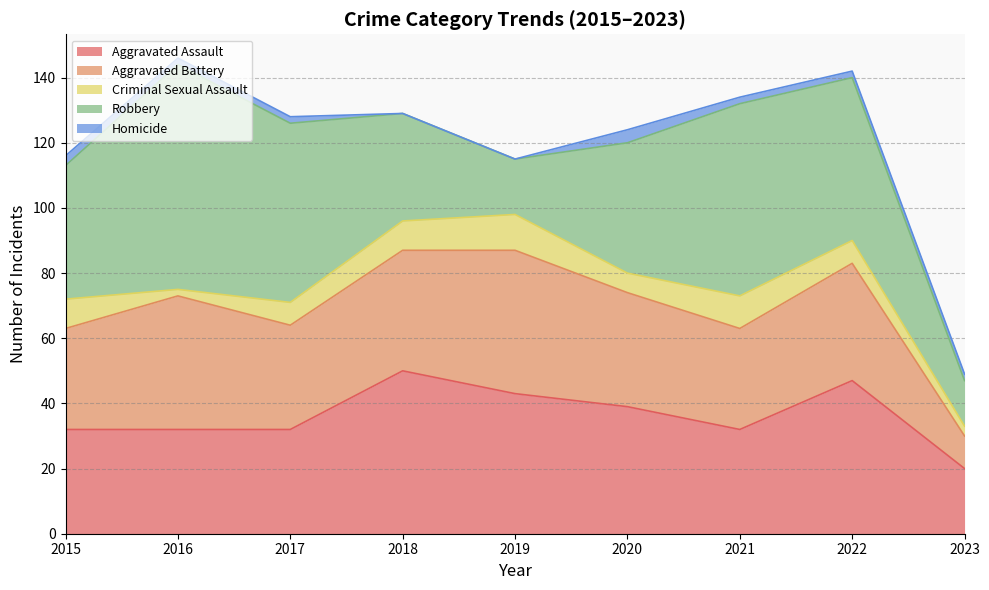

Reading left to right, what are all the values shown in this chart?

Aggravated Assault: 32	32	32	50	43	39	32	47	20
Aggravated Battery: 31	41	32	37	44	35	31	36	10
Criminal Sexual Assault: 9	2	7	9	11	6	10	7	3
Robbery: 41	69	55	33	17	40	59	50	14
Homicide: 3	2	2	0	0	4	2	2	2